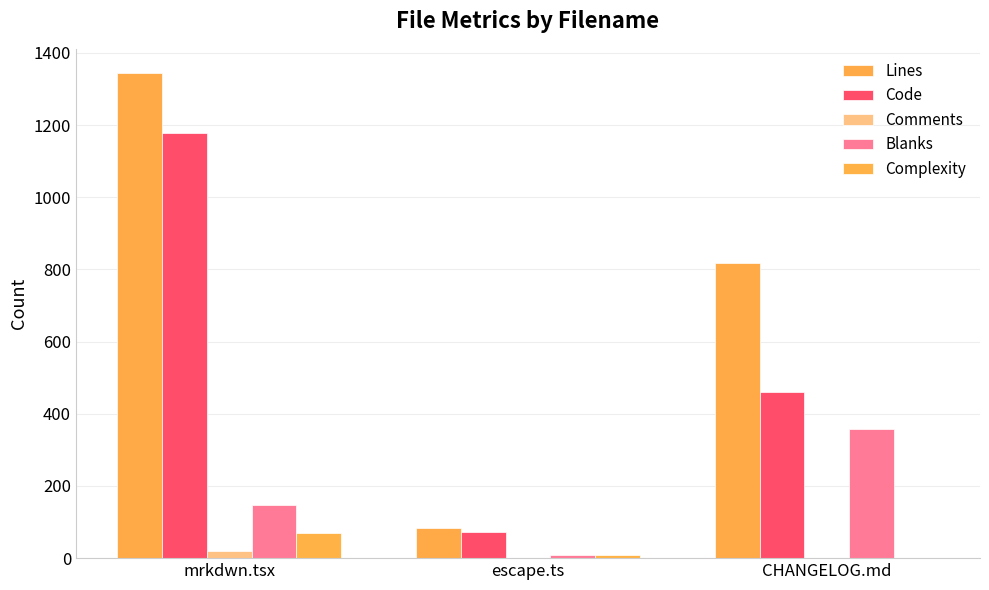

Rank the series at escape.ts from lowest to highest value.

Comments, Complexity, Blanks, Code, Lines